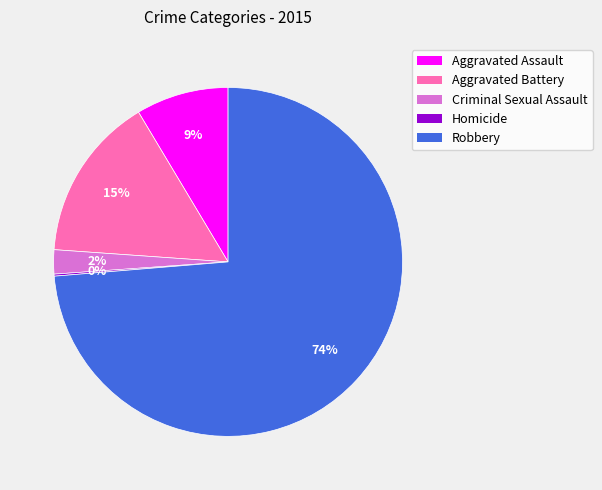

The Robbery slice represents 84% of the pie. True or false?

False